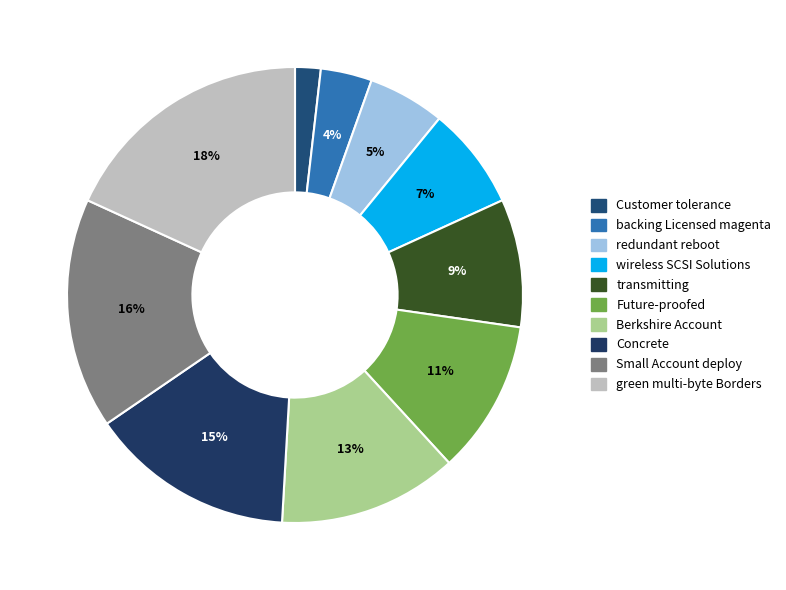

The Concrete slice represents 23% of the pie. True or false?

False